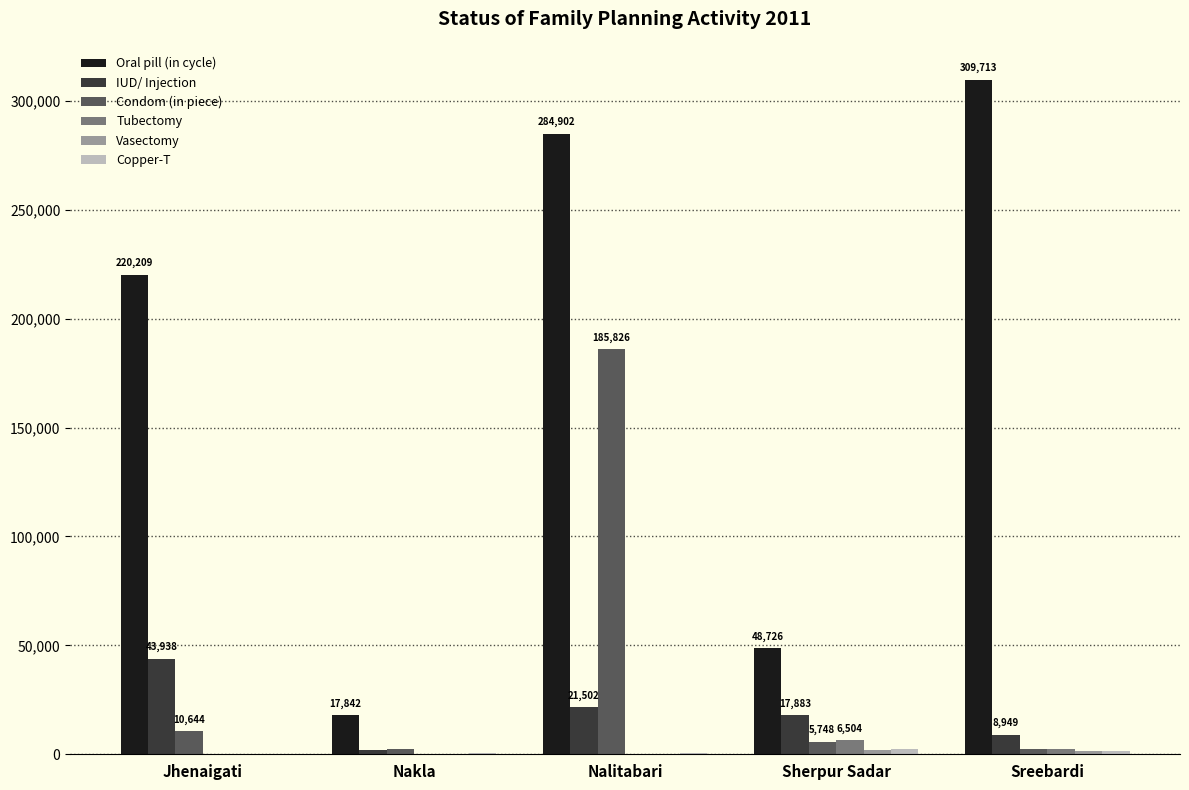

What is the greatest value displayed?

309713